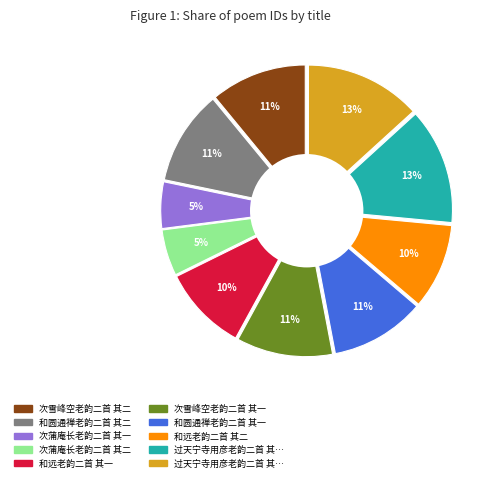

Combined, what portion of the pie is 次雪峰空老韵二首 其二 and 过天宁寺用彦老韵二首 其二?

24.2%